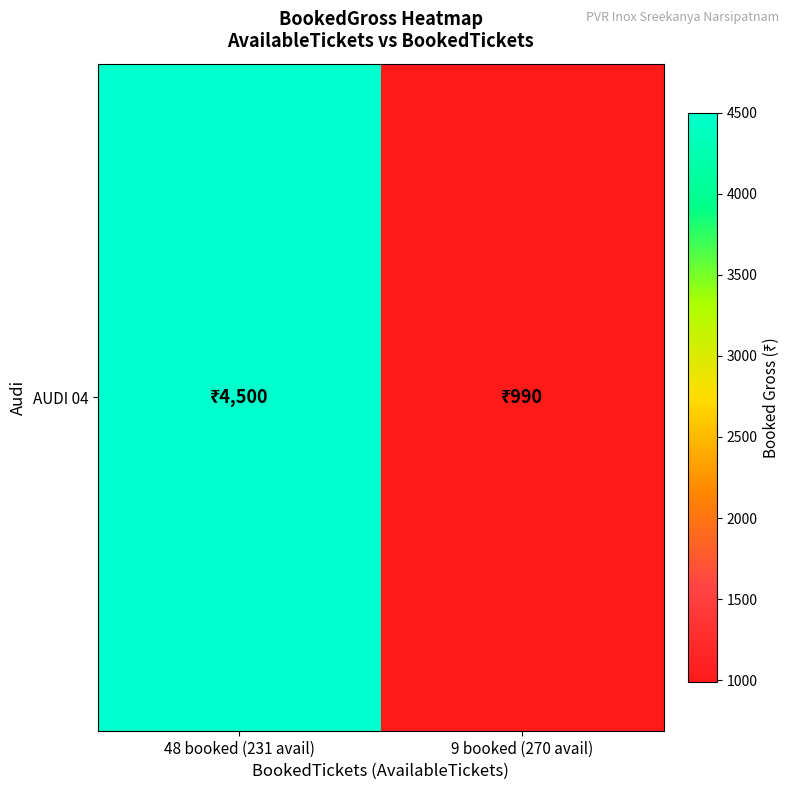

Rank the categories by value from highest to lowest.

48 booked (231 avail), 9 booked (270 avail)